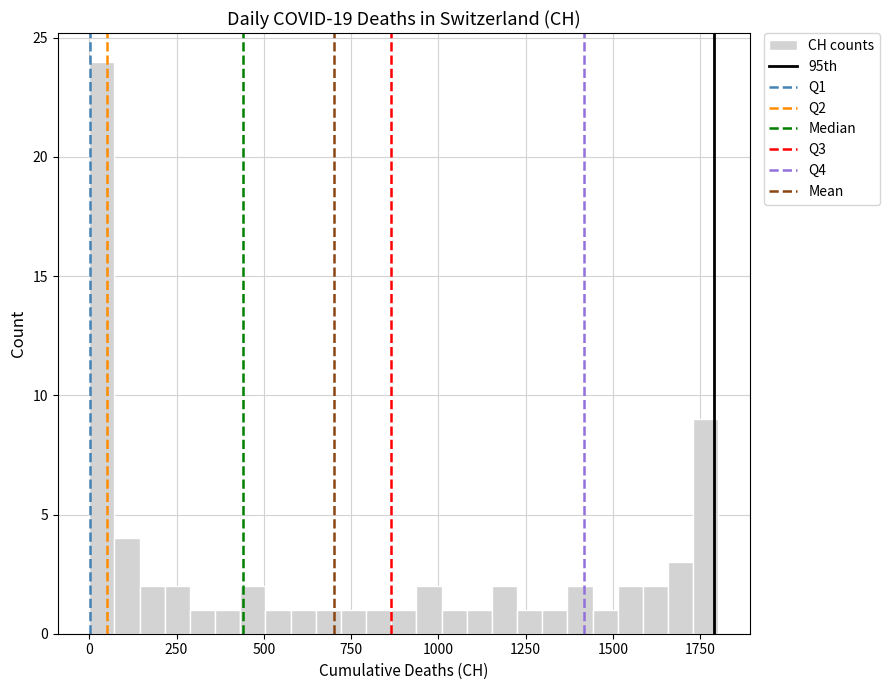

Around what value on the x-axis is the tallest bar? Give the approximate position of its centre, as read against the axis.

50